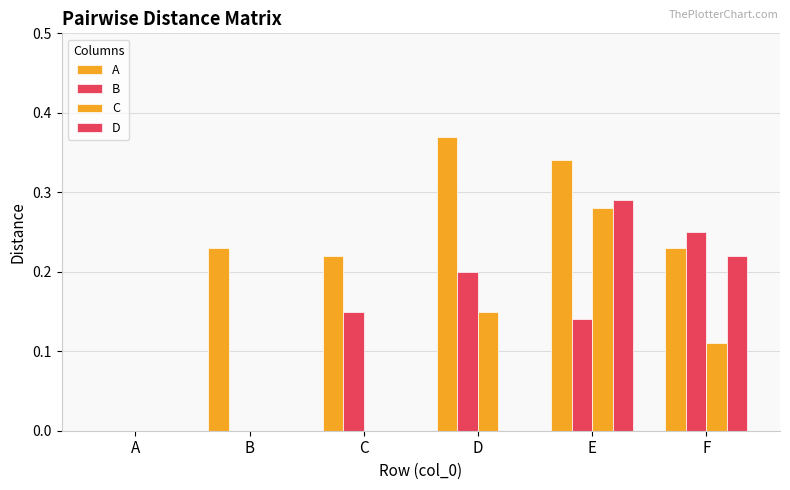

Does the chart contain stacked bars?

No